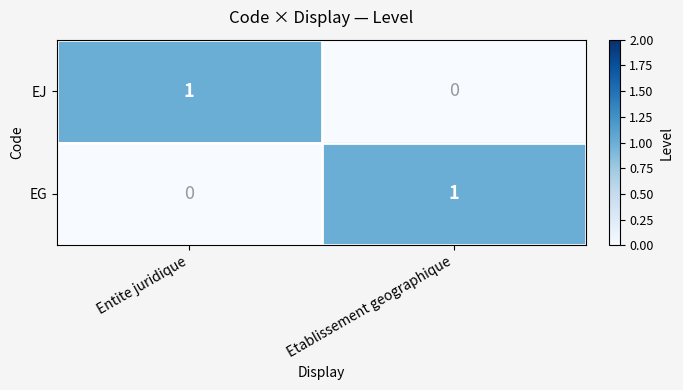

At which label is EG closest to 0?

Entite juridique